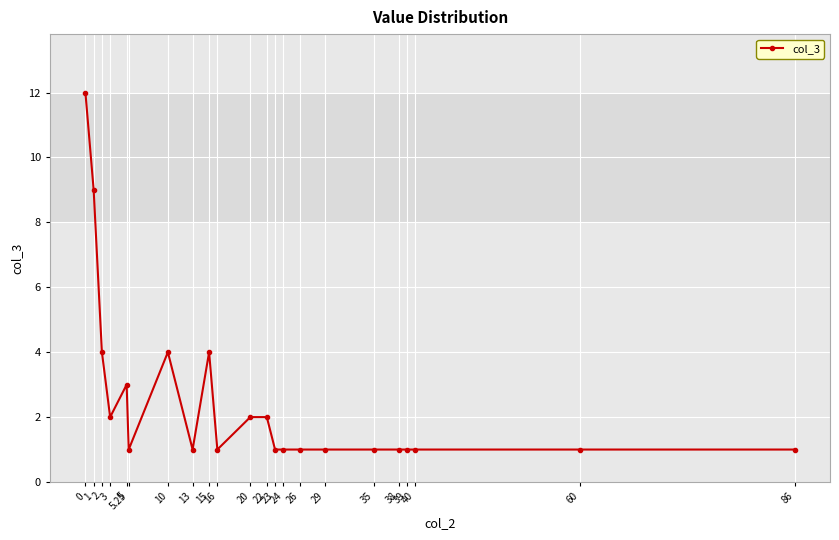

What is the difference between the second highest and minimum values?

8